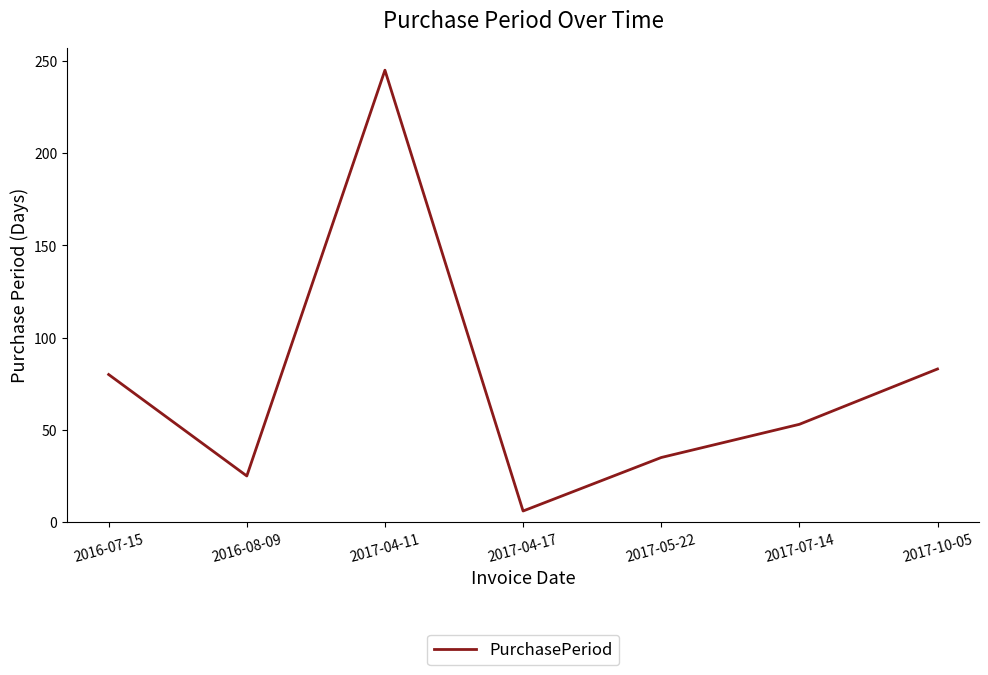

What is the greatest value displayed?

245